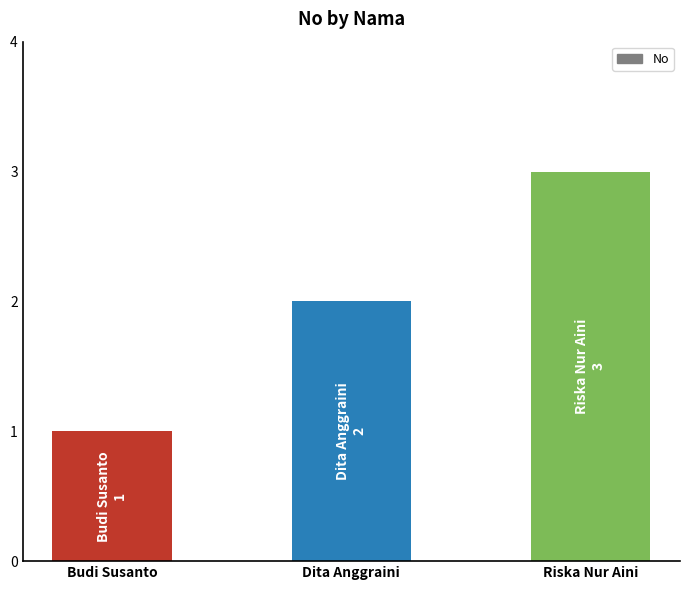

Rank the categories by value from lowest to highest.

Budi Susanto, Dita Anggraini, Riska Nur Aini